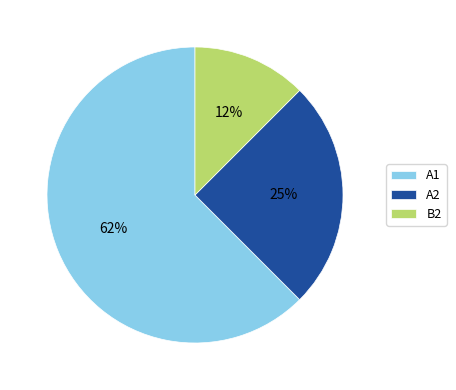

What is the smallest slice in the pie chart?

B2